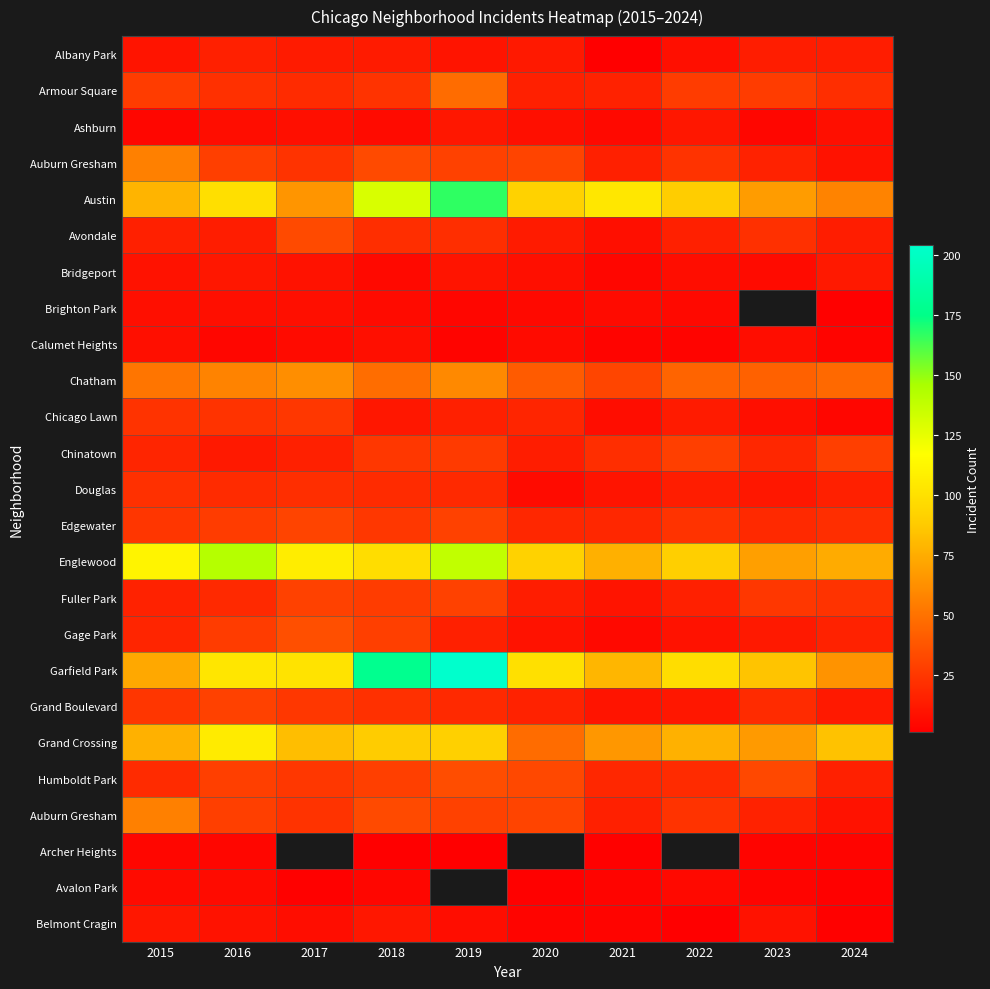

How many data points does each series have?

10